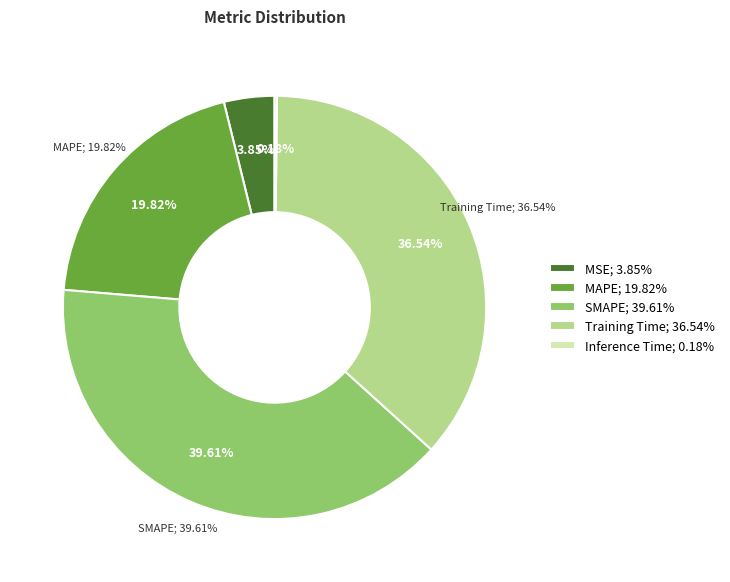

To the nearest percent, what is the difference between the SMAPE and MAPE slice percentages?

20%